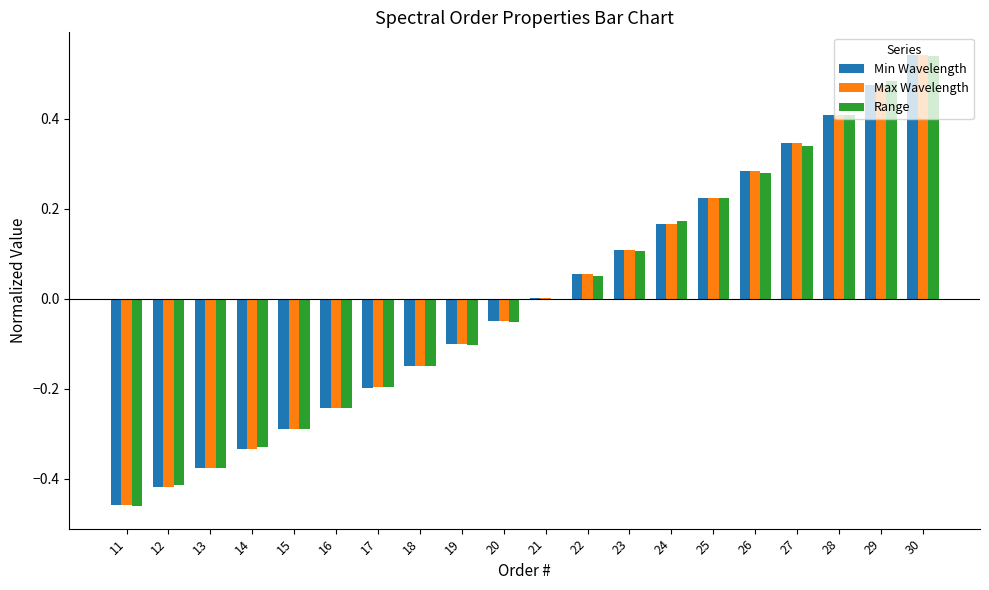

Between 16 and 18, which series saw the biggest shift?

Min Wavelength